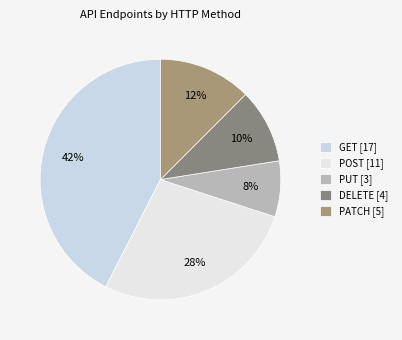

To the nearest percent, what is the average slice percentage?

20%